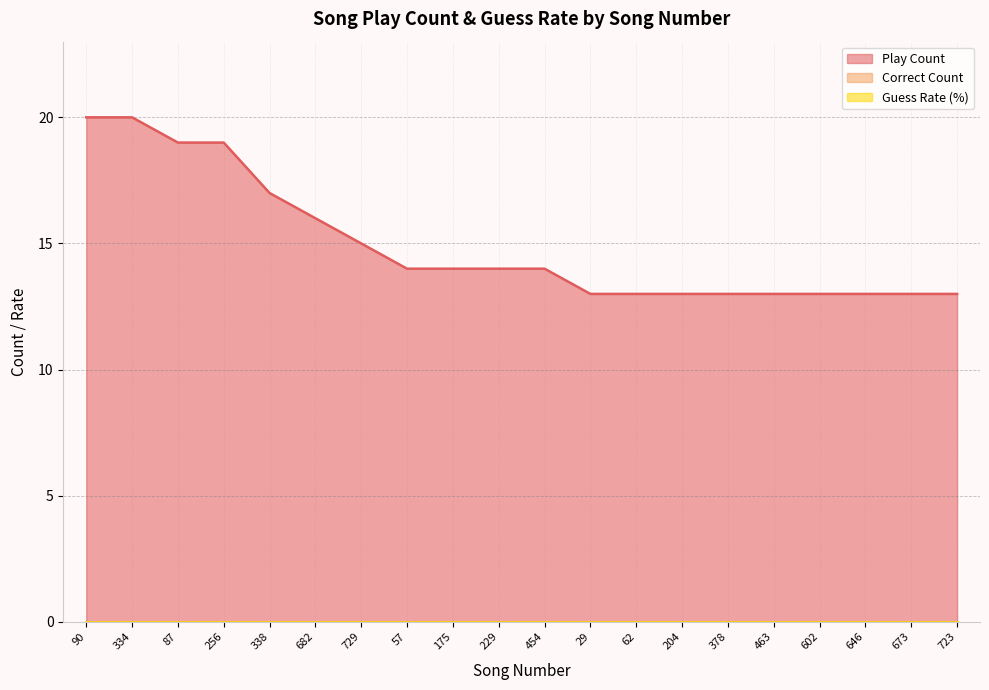

At how many categories does at least one series exceed 8?

20